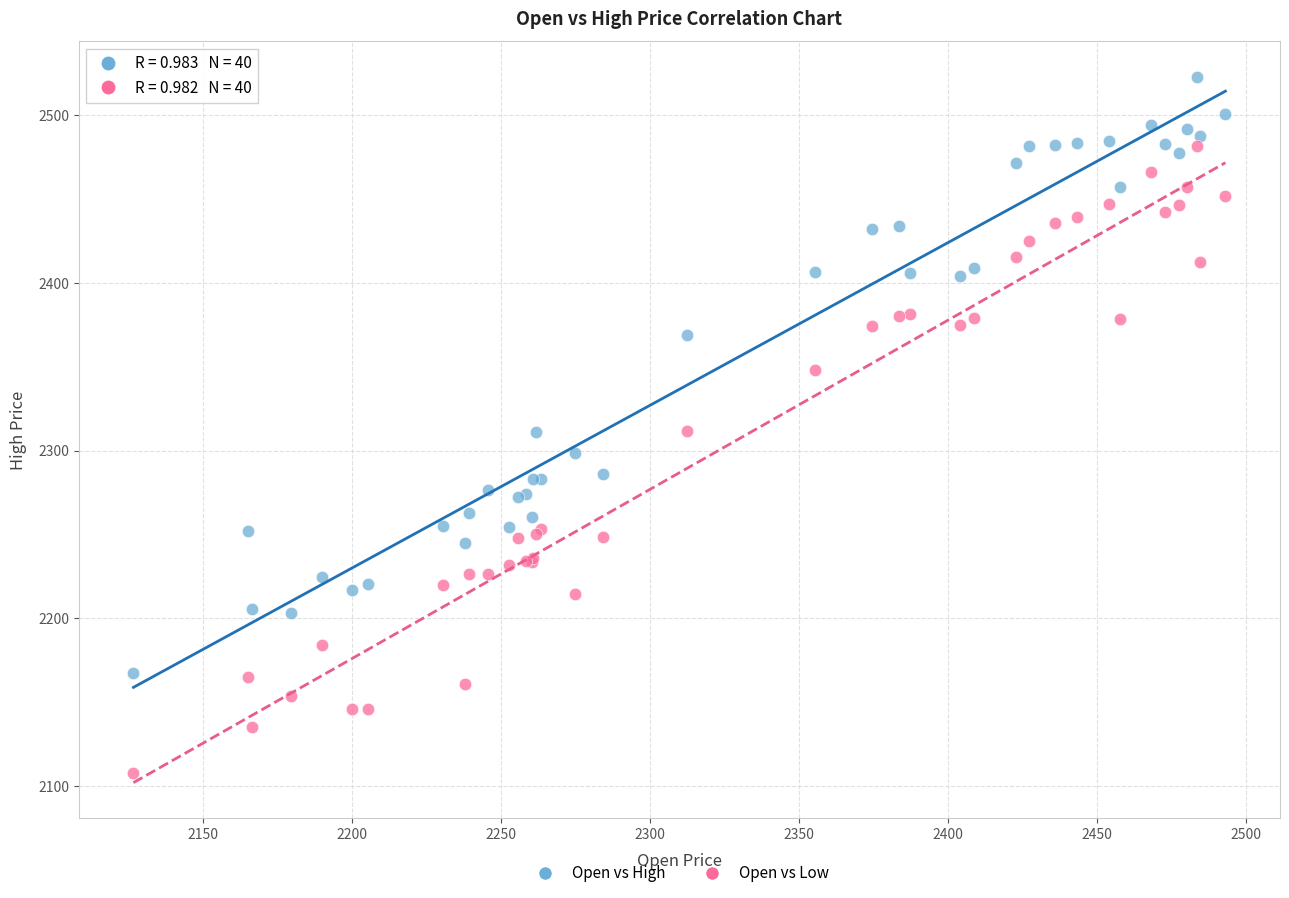

Which series contains the highest Y value?

Open vs High